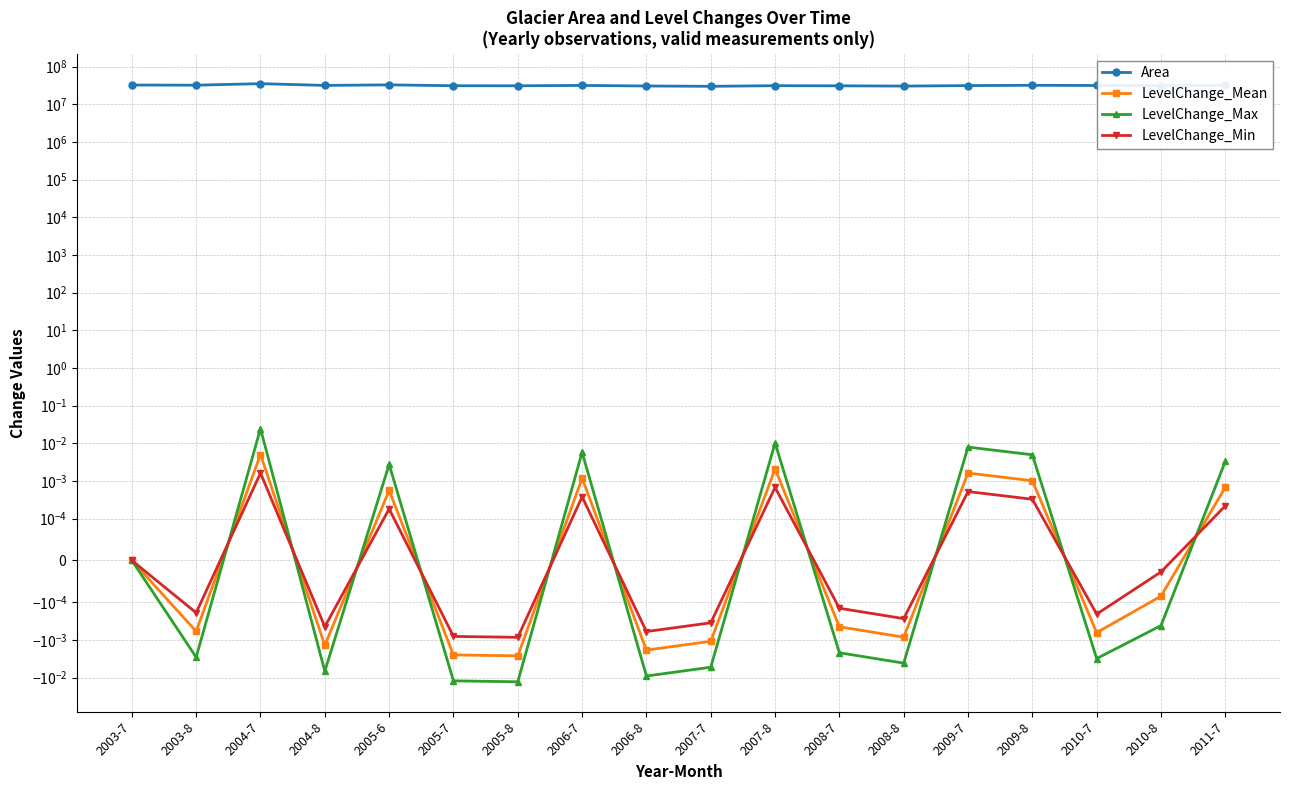

In LevelChange_Mean, how many points are higher than both neighbors (excluding endpoints)?

5